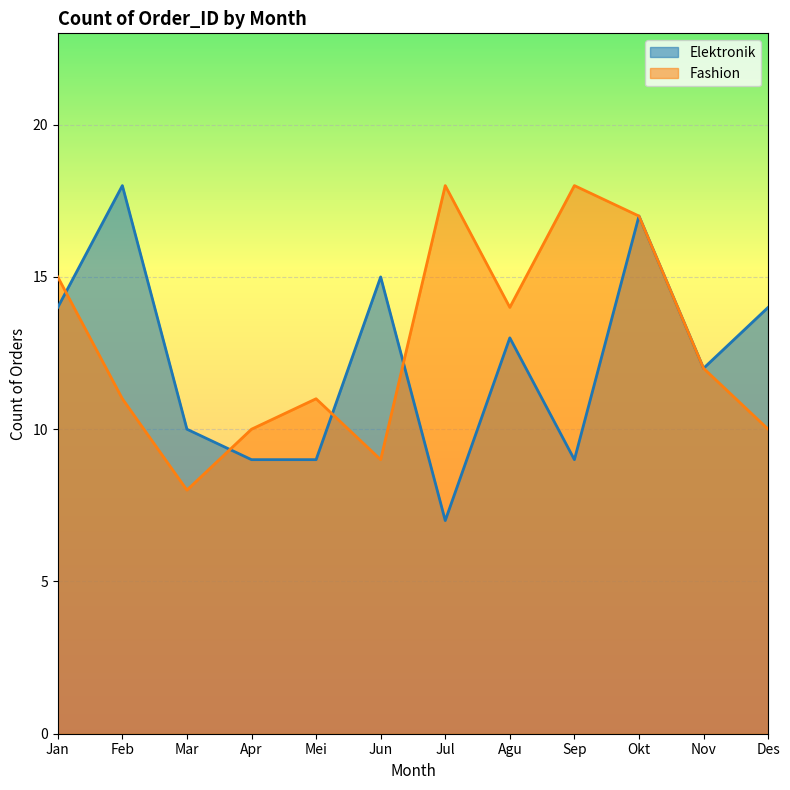

Is the value of Elektronik at Apr greater than the value of Fashion at Feb?

No